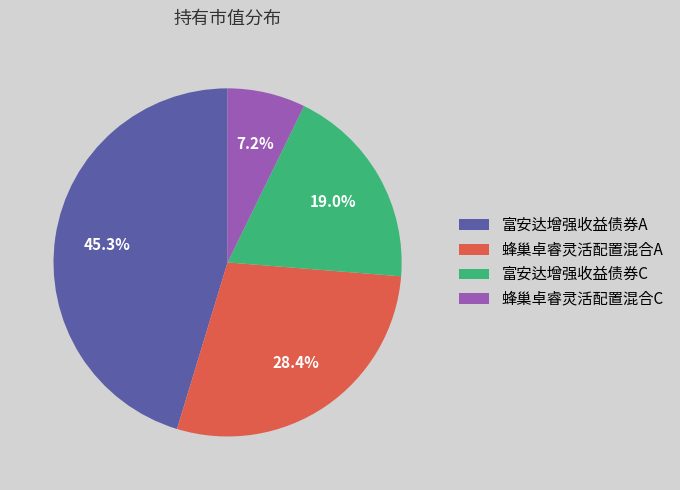

How many segments does this pie chart have?

4